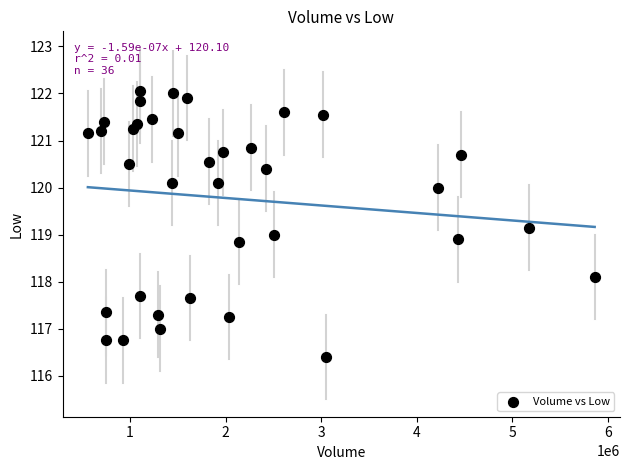

What is the range of X values (max minus min)?

5298980.0